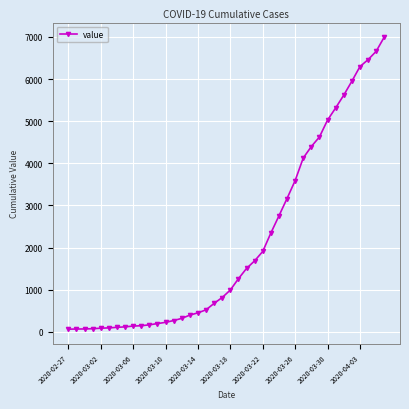

What is the difference between the second highest and minimum values?

6593